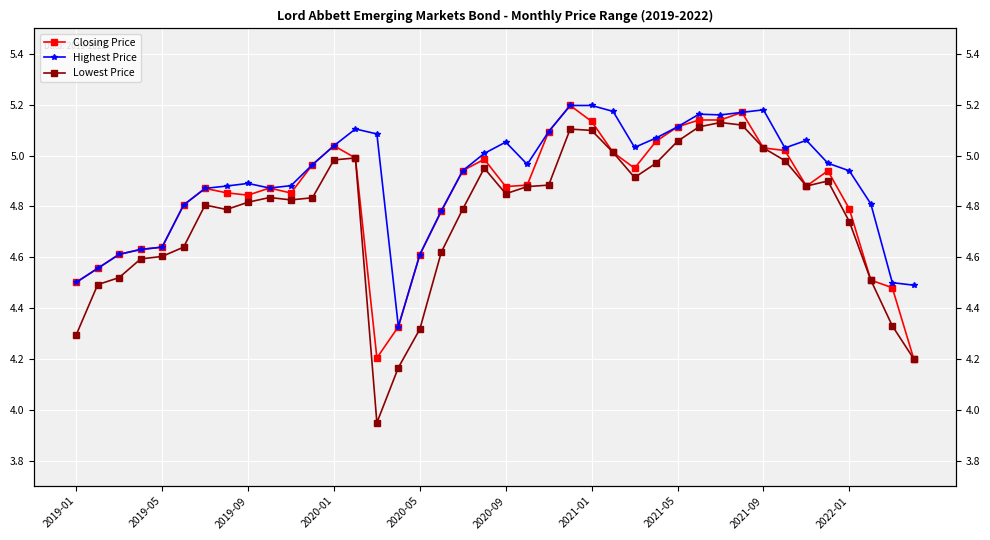

True or false: Closing Price and Highest Price intersect in this chart.

False